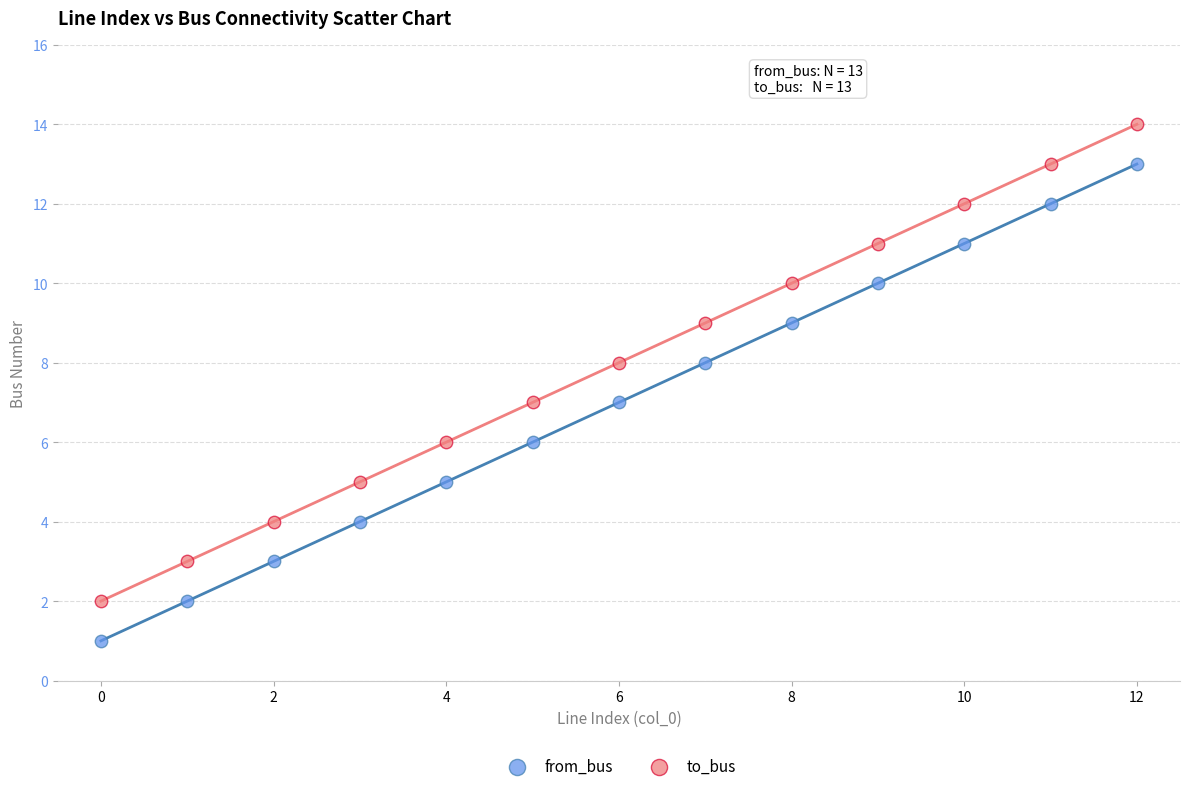

Which series contains the highest Y value?

to_bus